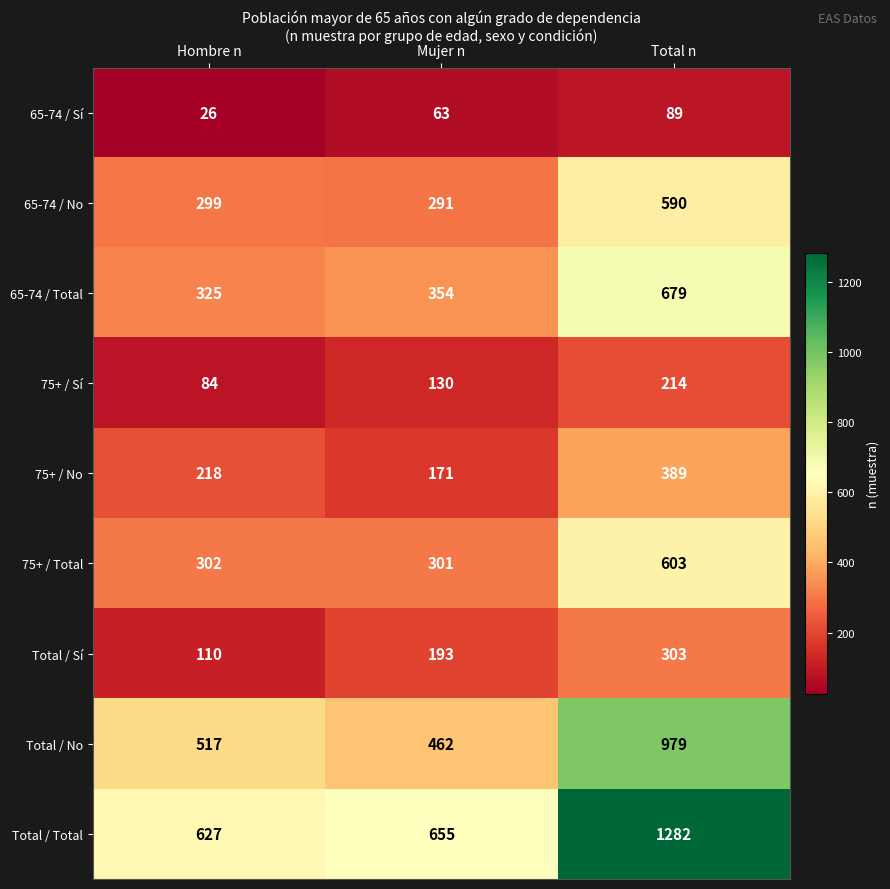

Where is Total / Sí nearest to the value 206?

Mujer n